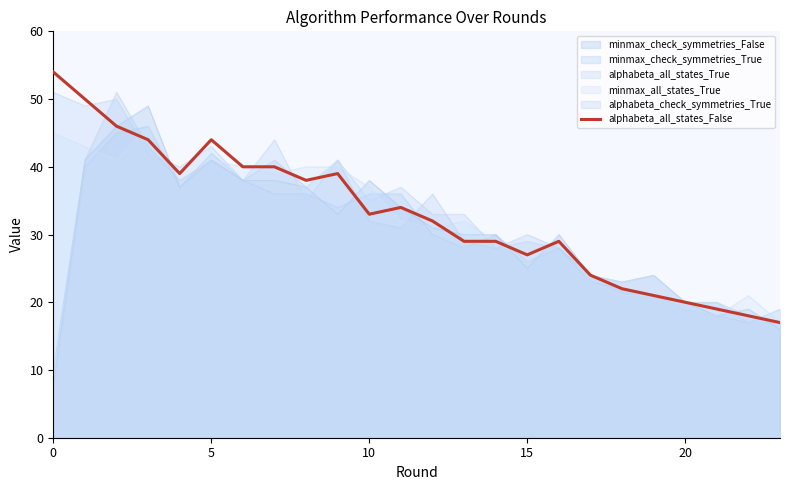

What is the difference between the maximum and minimum values?

37